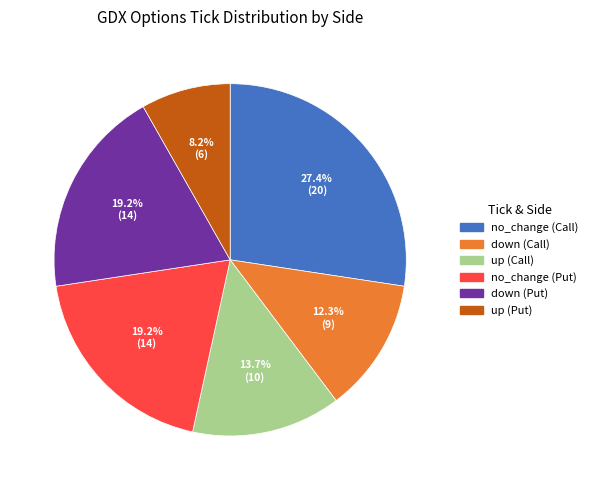

Is there a majority slice in this chart?

No